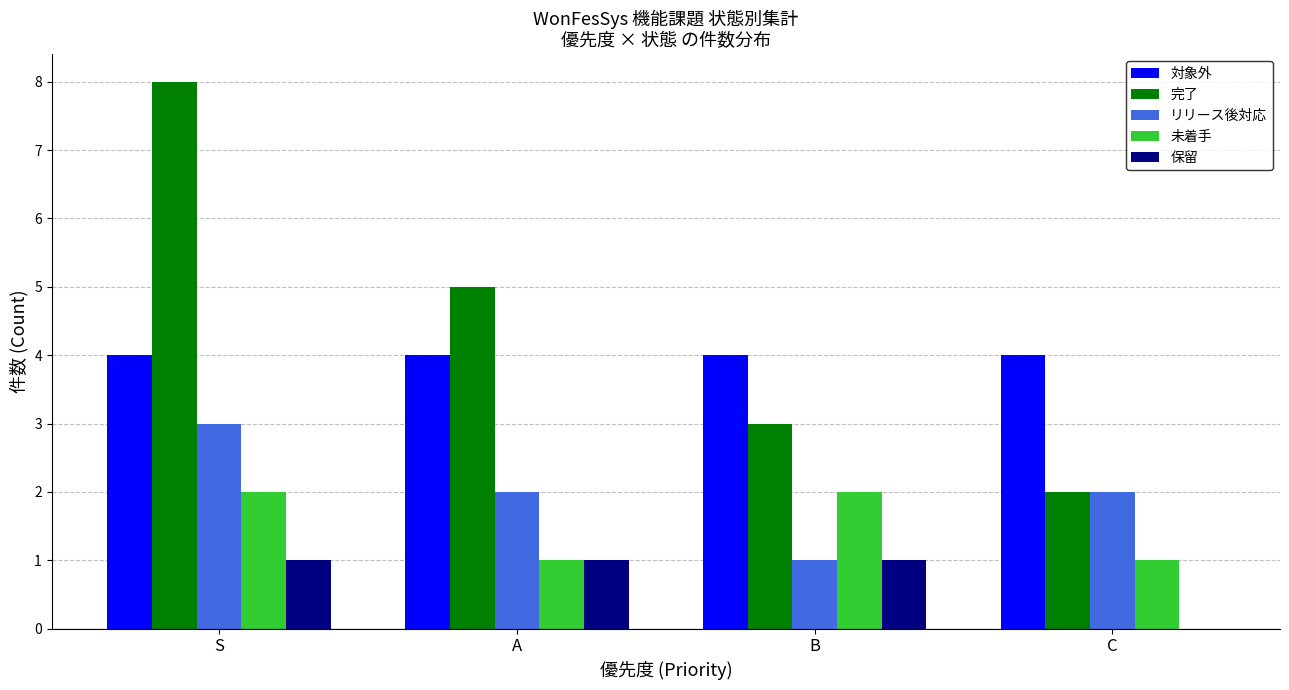

The 未着手 series shows 3 at B. True or false?

False